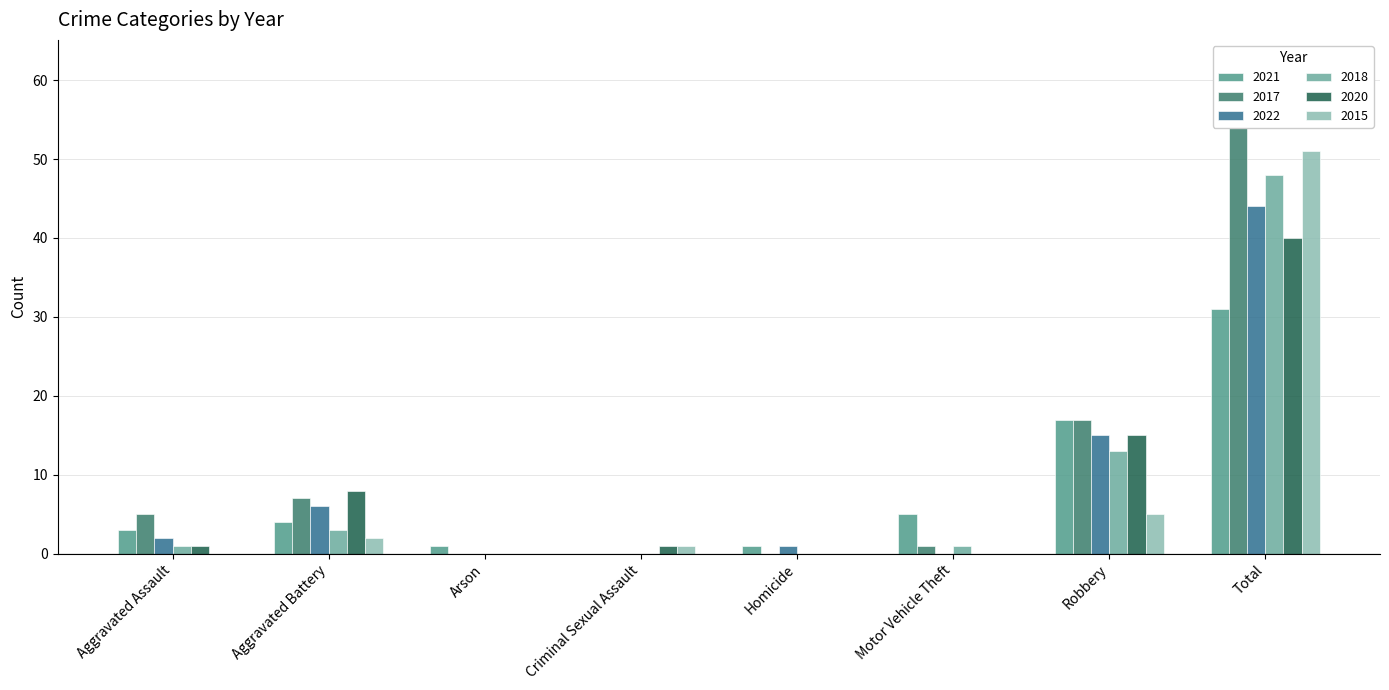

Reading right to left, list all the values displayed in this chart.

2021: Total=31	Robbery=17	Motor Vehicle Theft=5	Homicide=1	Criminal Sexual Assault=0	Arson=1	Aggravated Battery=4	Aggravated Assault=3
2017: Total=62	Robbery=17	Motor Vehicle Theft=1	Homicide=0	Criminal Sexual Assault=0	Arson=0	Aggravated Battery=7	Aggravated Assault=5
2022: Total=44	Robbery=15	Motor Vehicle Theft=0	Homicide=1	Criminal Sexual Assault=0	Arson=0	Aggravated Battery=6	Aggravated Assault=2
2018: Total=48	Robbery=13	Motor Vehicle Theft=1	Homicide=0	Criminal Sexual Assault=0	Arson=0	Aggravated Battery=3	Aggravated Assault=1
2020: Total=40	Robbery=15	Motor Vehicle Theft=0	Homicide=0	Criminal Sexual Assault=1	Arson=0	Aggravated Battery=8	Aggravated Assault=1
2015: Total=51	Robbery=5	Motor Vehicle Theft=0	Homicide=0	Criminal Sexual Assault=1	Arson=0	Aggravated Battery=2	Aggravated Assault=0